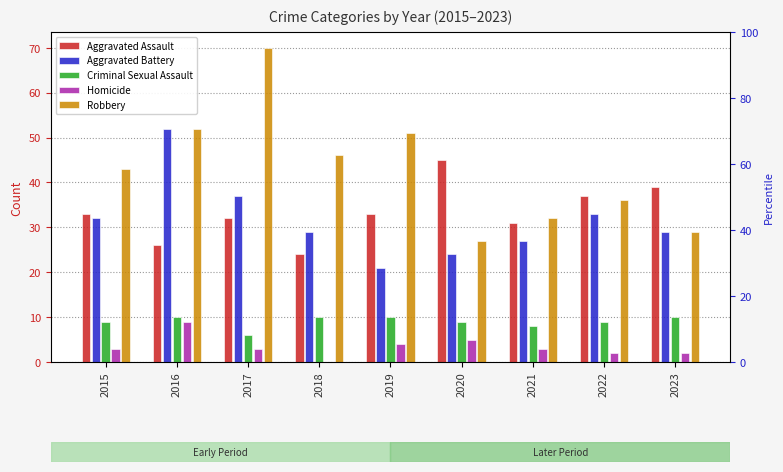

Which series changed the most between 2019 and 2022?

Robbery